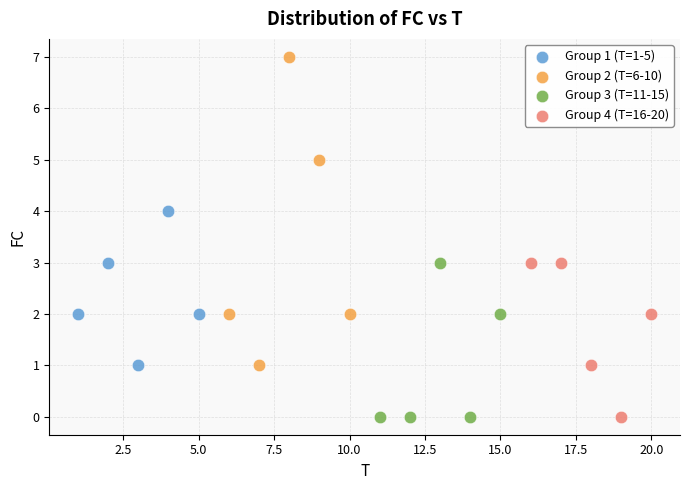

Which series reaches the maximum Y coordinate?

Group 2 (T=6-10)